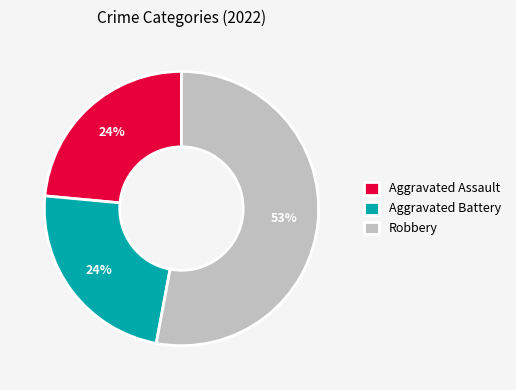

To the nearest percent, what percentage of the pie is Aggravated Assault?

24%